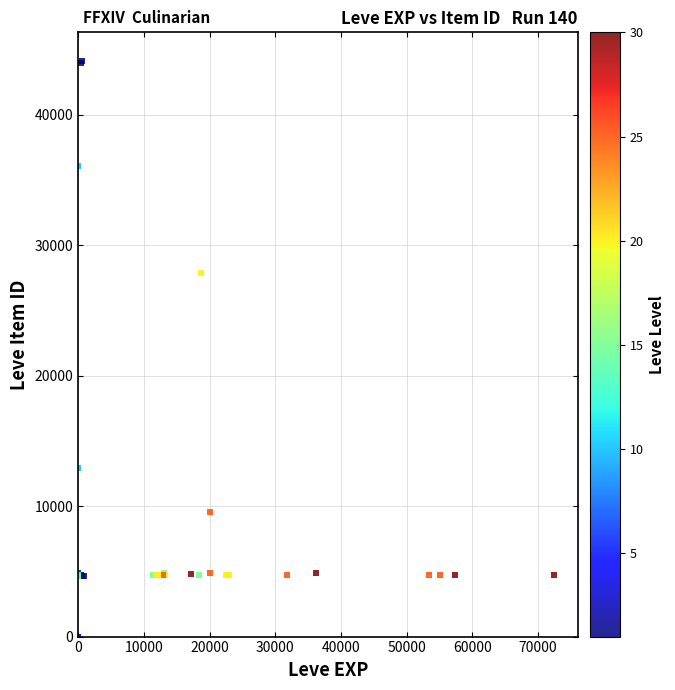

What Y value in the scatter plot is closest to 22048?

27884